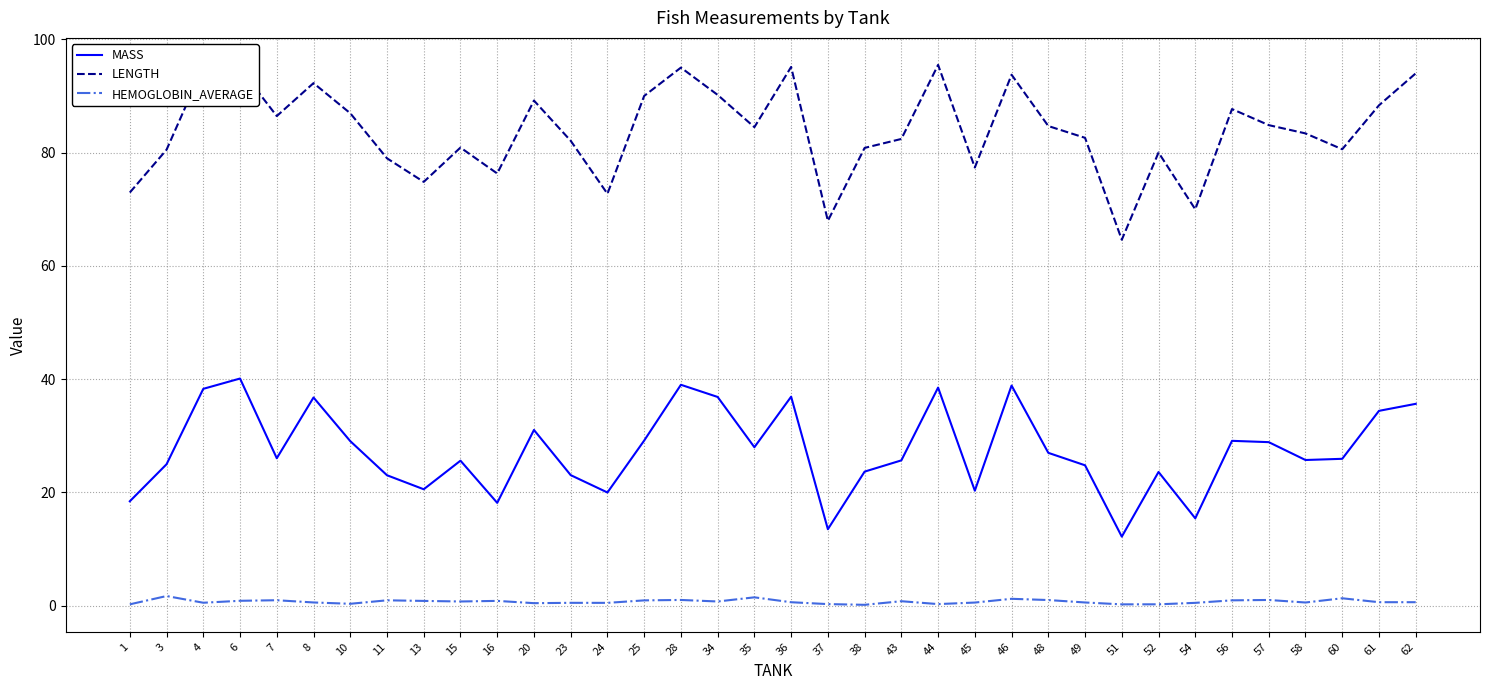

Is the value of MASS at 61 greater than the value of HEMOGLOBIN_AVERAGE at 11?

Yes